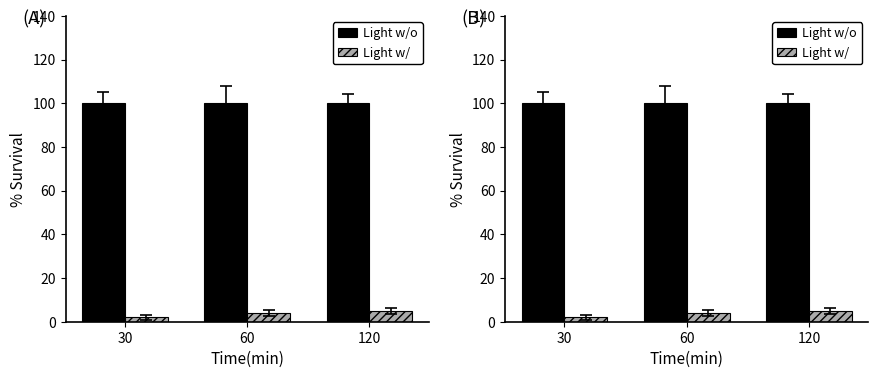

At which category is the sum across all series the highest?

120